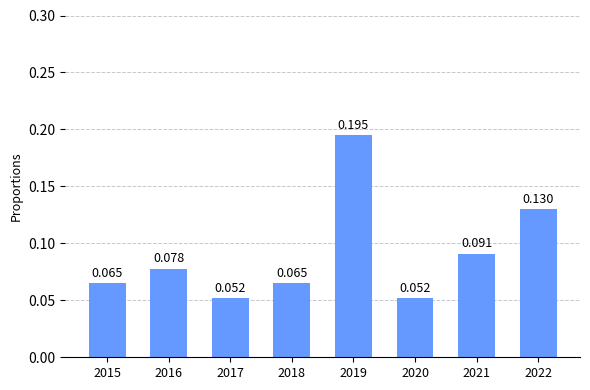

Are the bars horizontal?

No